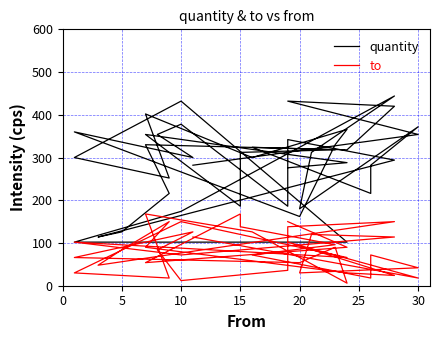

How many data points in to are less than 84?

19